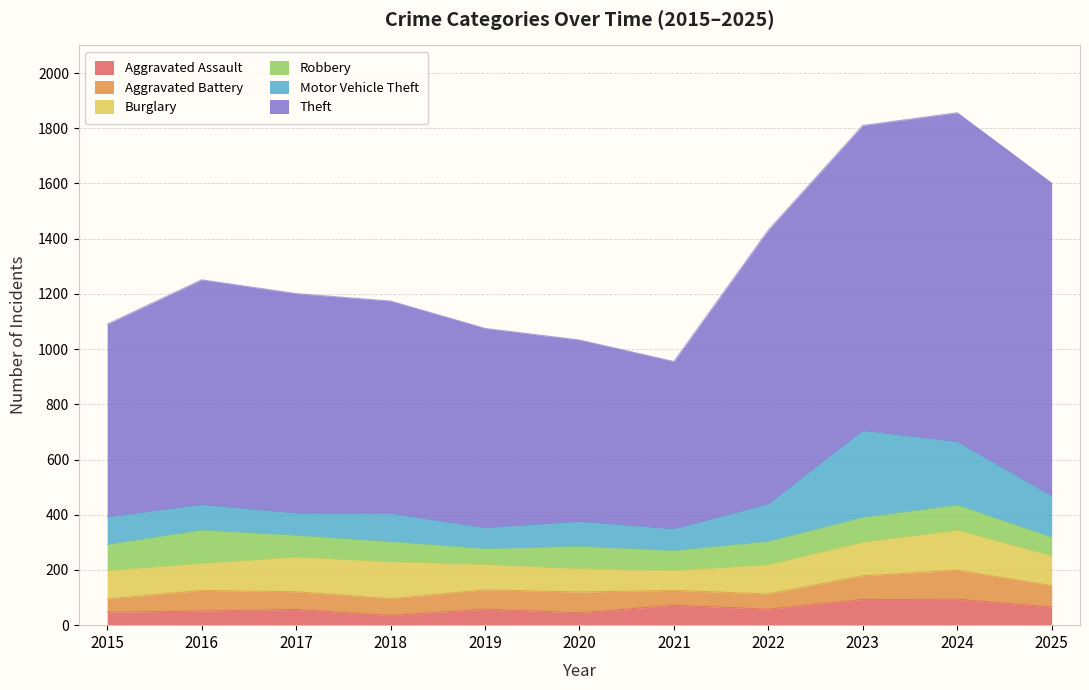

Is the value of Robbery at 2025 greater than the value of Aggravated Assault at 2019?

Yes